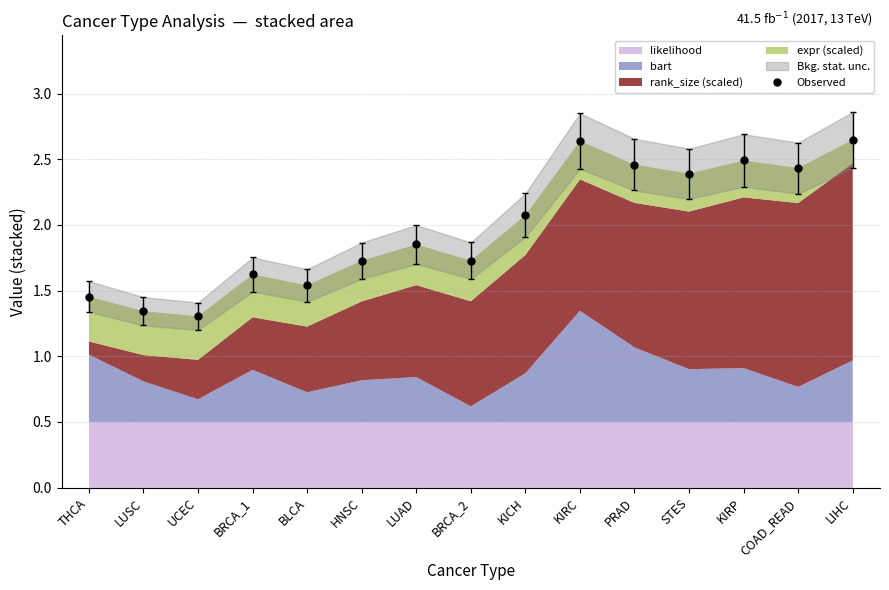

The chart shows a value of 1.7 at BRCA_2. True or false?

True